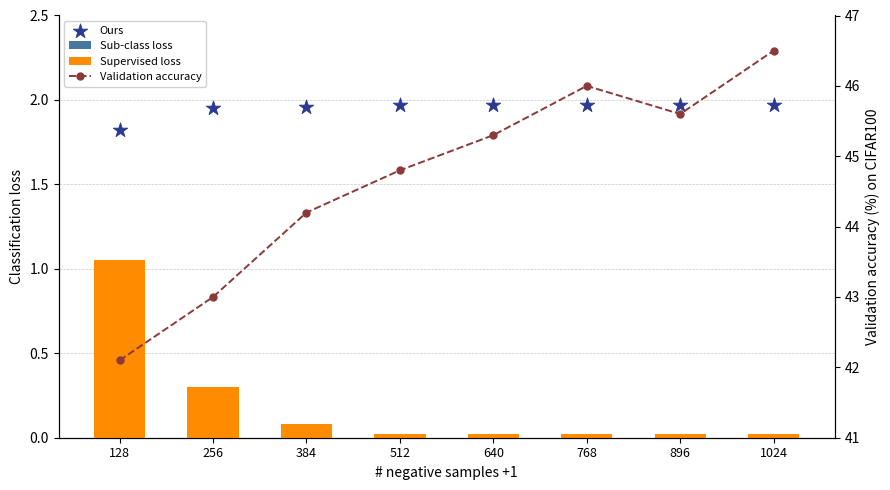

What are all the series names shown in the legend?

Sub-class loss, Supervised loss, Ours, Validation accuracy